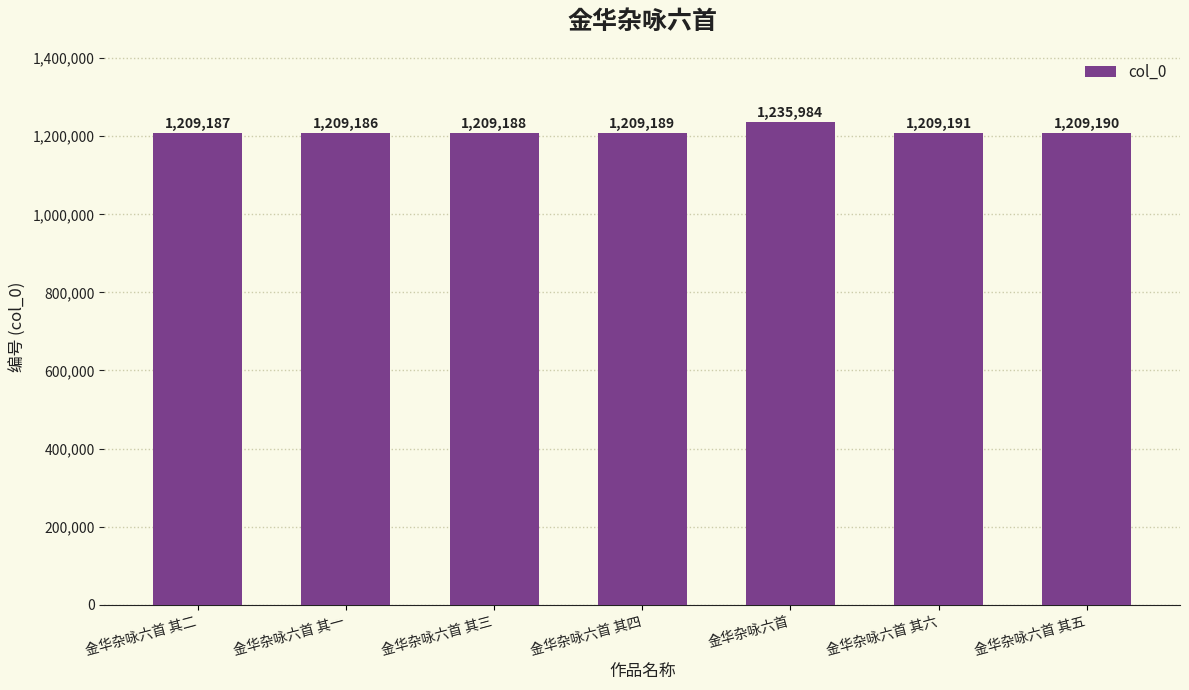

What is the difference between the maximum and minimum values?

26798